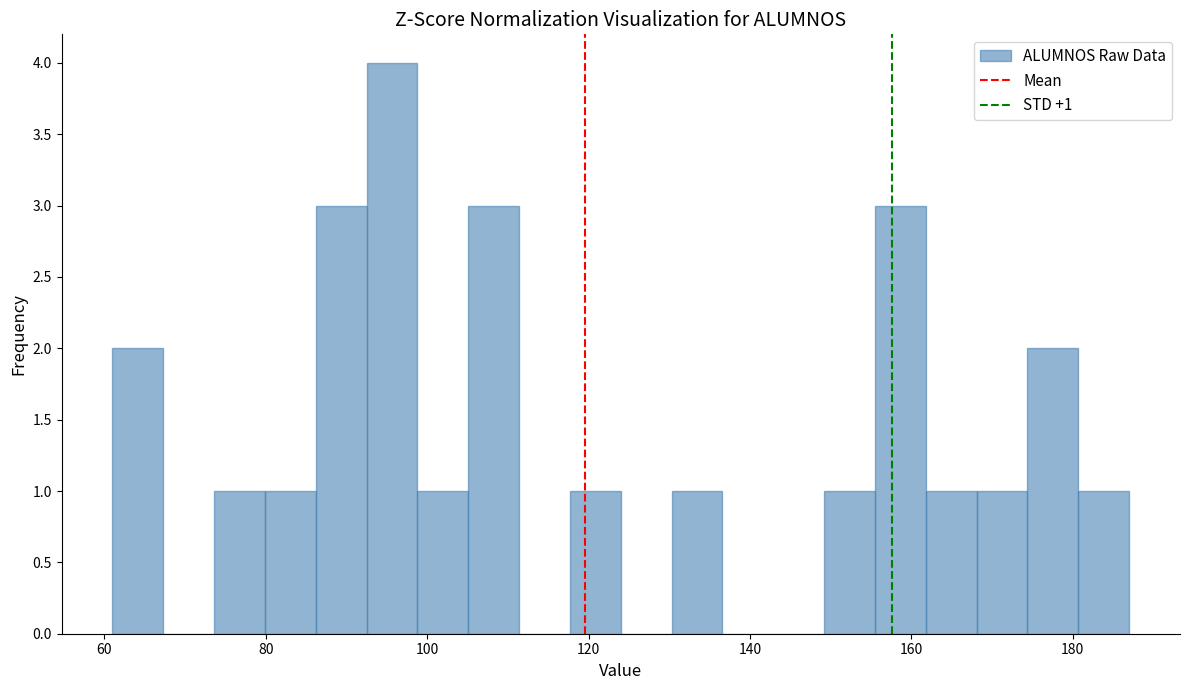

Read against the x-axis, roughly where is the centre of the tallest bar?

96